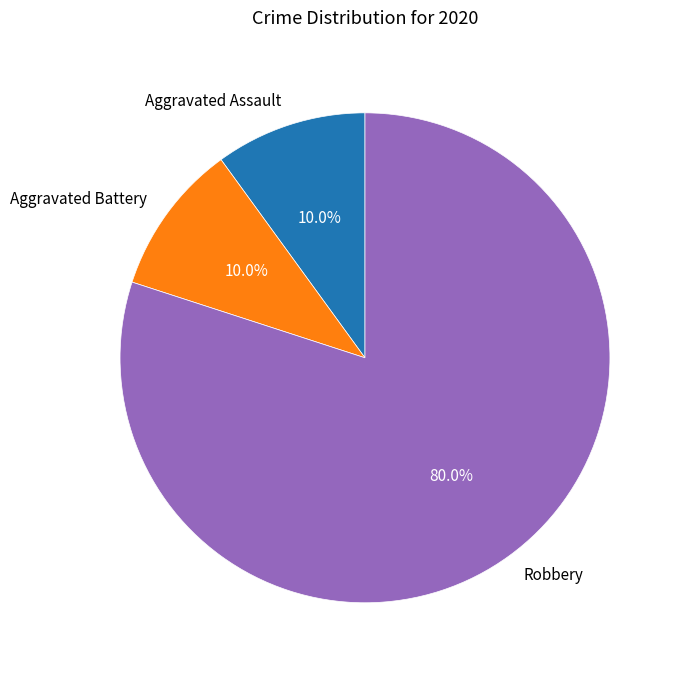

Is it true that Robbery is 80% of the pie?

True